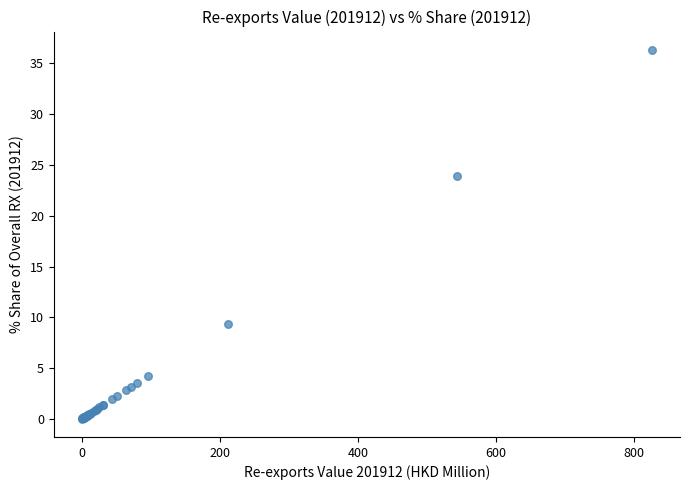

What Y value in the scatter plot is closest to 18?

23.9